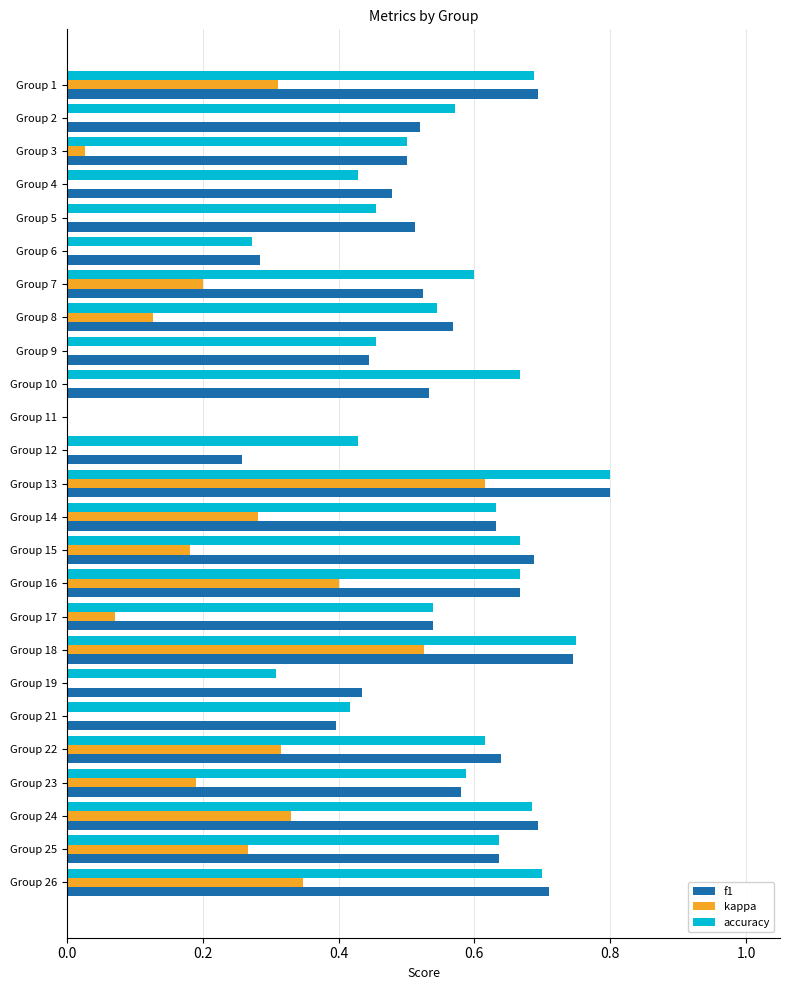

Between Group 23 and Group 24, which series saw the biggest shift?

kappa